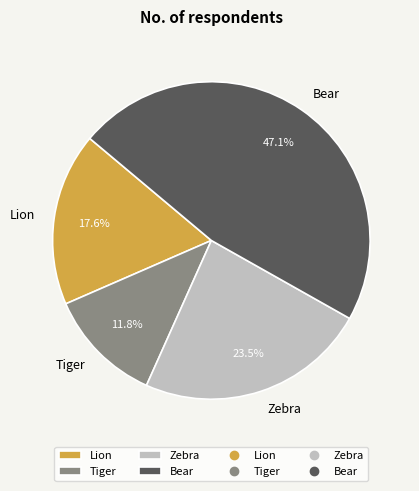

Which has a higher value, Zebra or Bear?

Bear